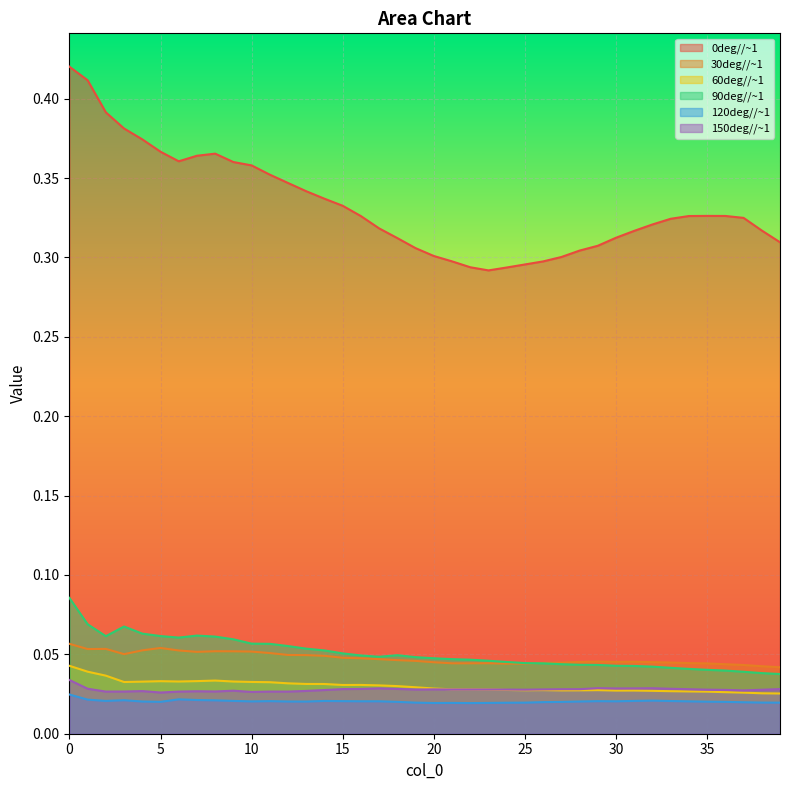

What is the total value across all series at 15?

0.5